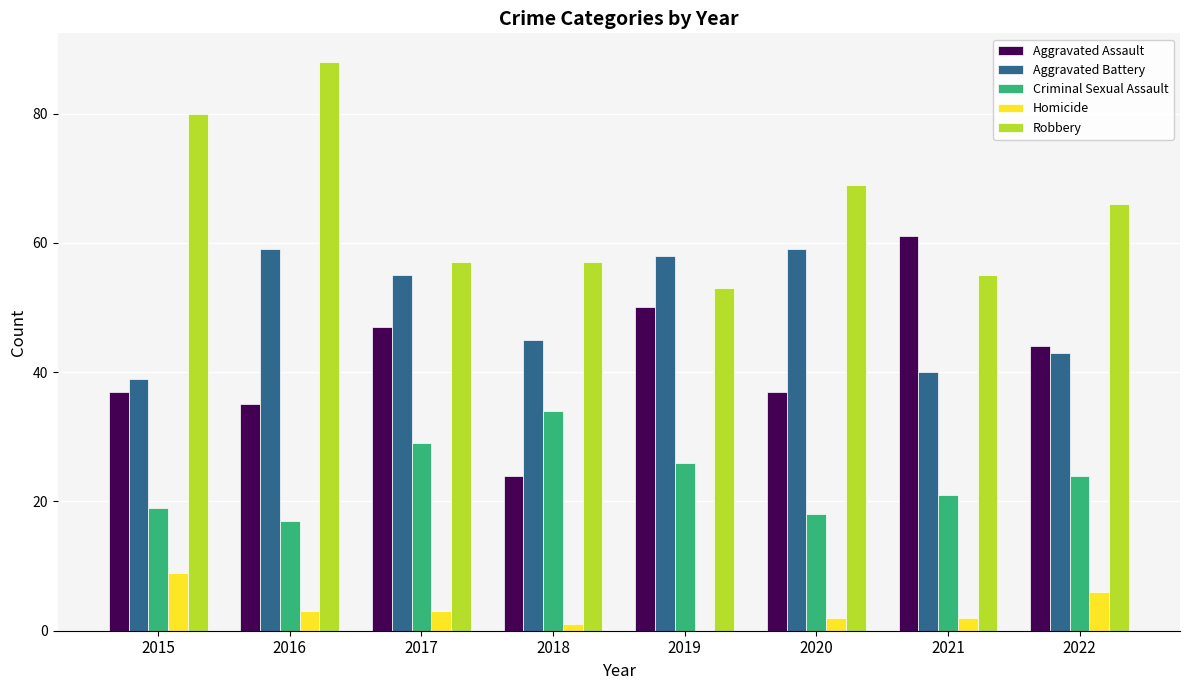

Between 2017 and 2022, which series saw the biggest shift?

Aggravated Battery